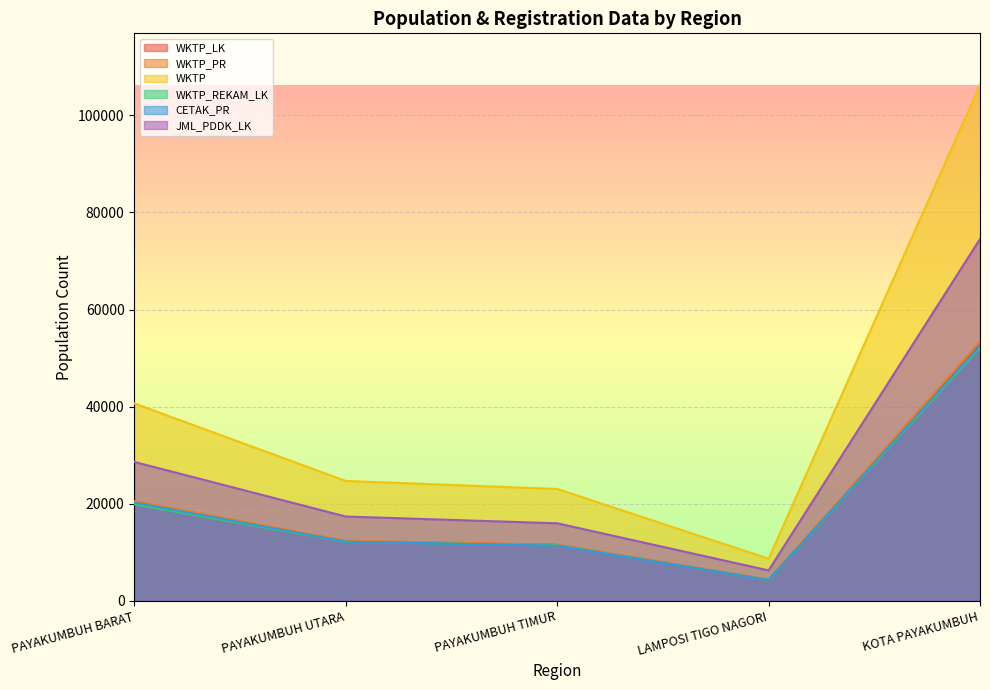

What is the difference between the WKTP_LK values at LAMPOSI TIGO NAGORI and PAYAKUMBUH UTARA?

7977